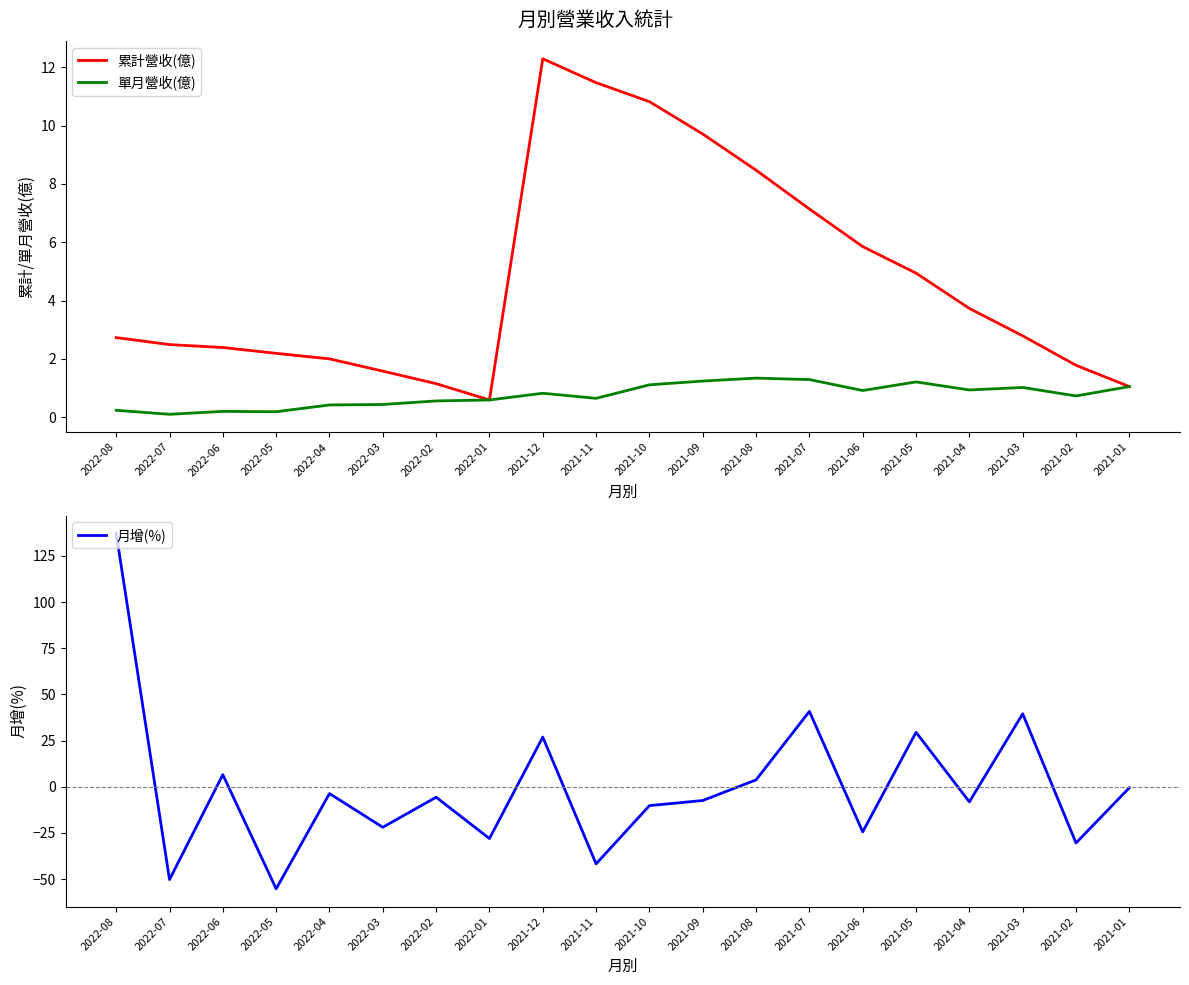

How many lines are shown in the chart?

3